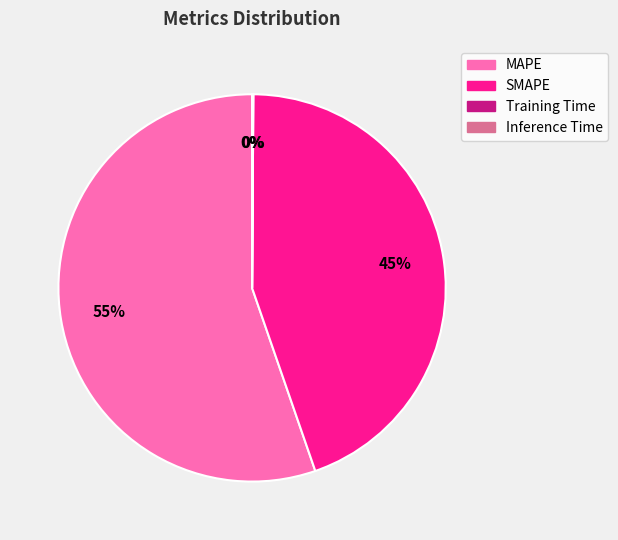

What percentage is the SMAPE slice, to the nearest percent?

45%